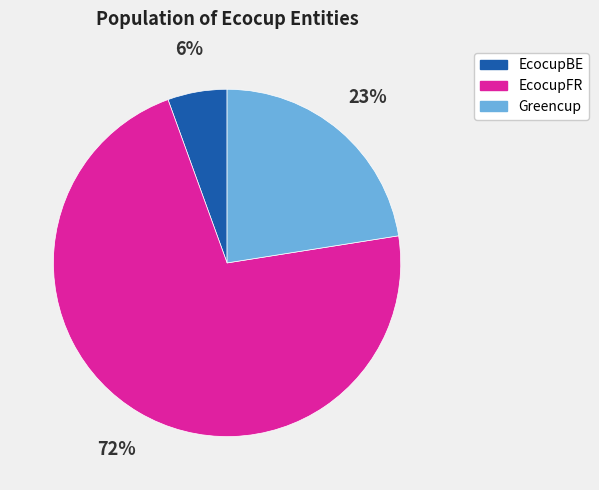

Between EcocupBE and Greencup, which is larger?

Greencup